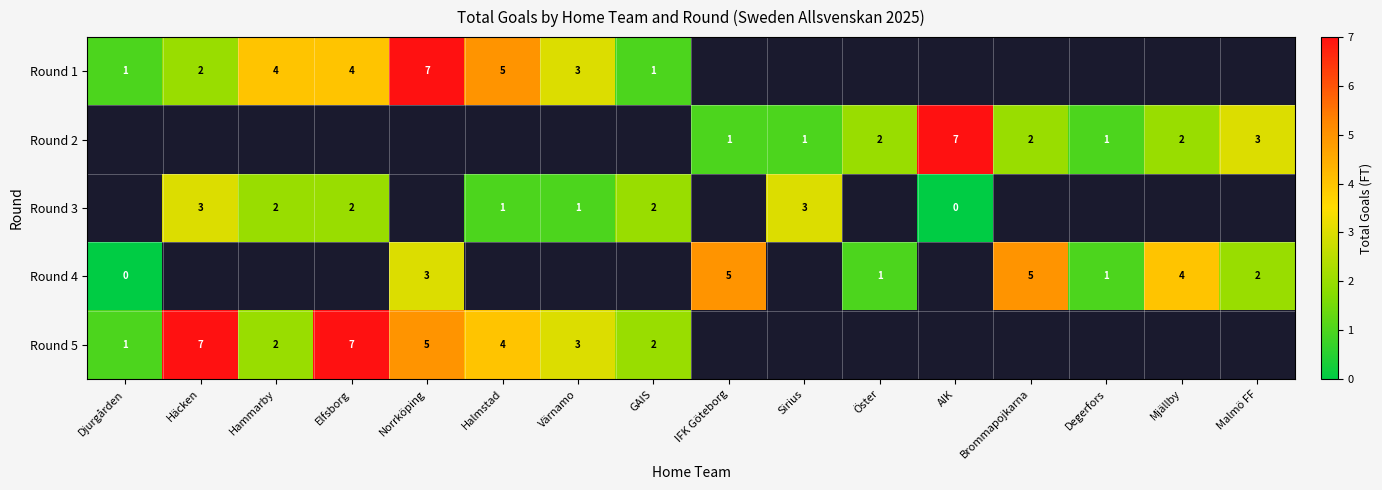

How many categories are shown in the chart?

16